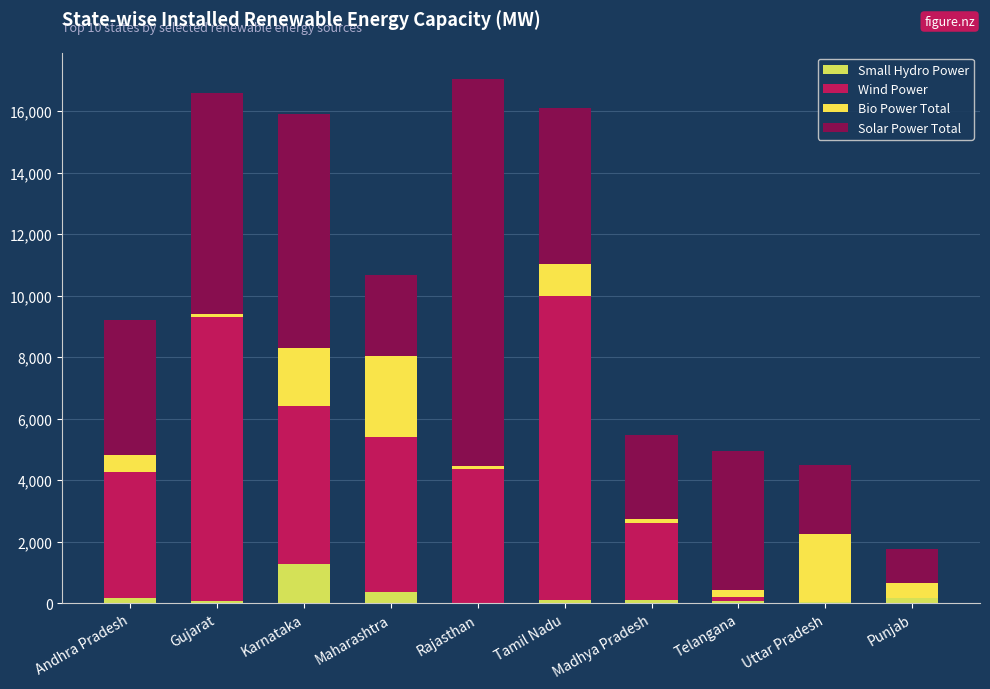

What is the sum of all Solar Power Total values?

50003.6